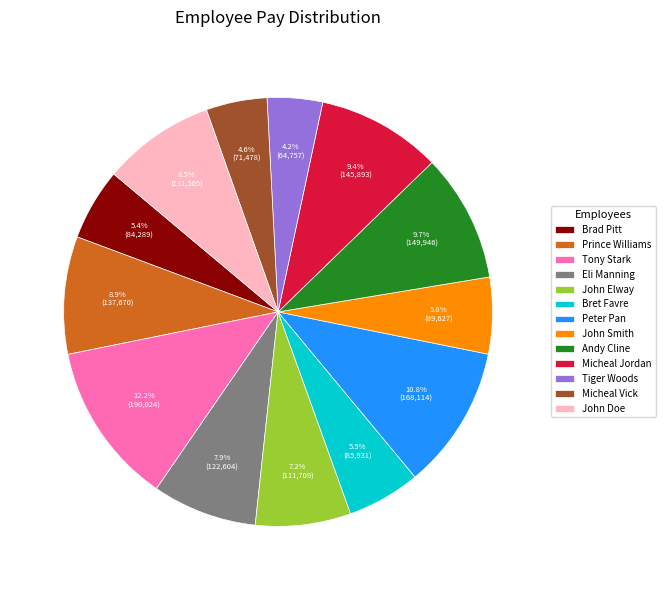

How many segments does this pie chart have?

13